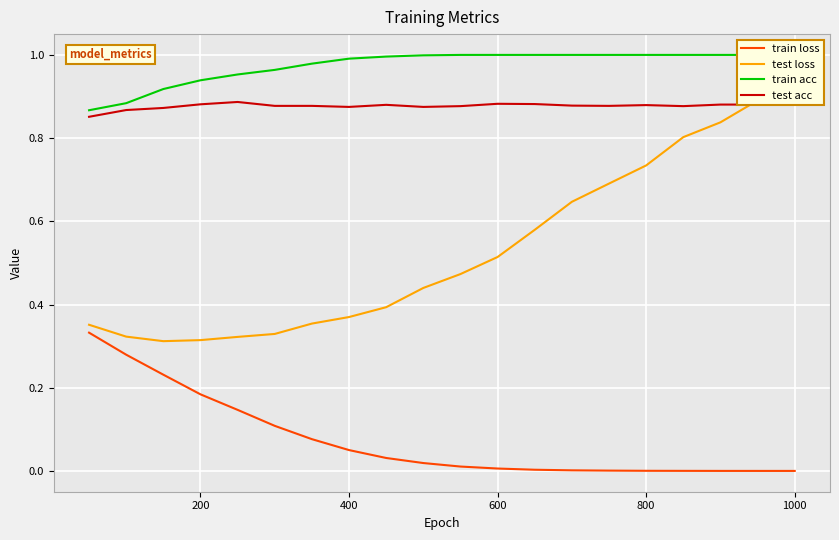

True or false: test acc and train loss cross at least once.

False